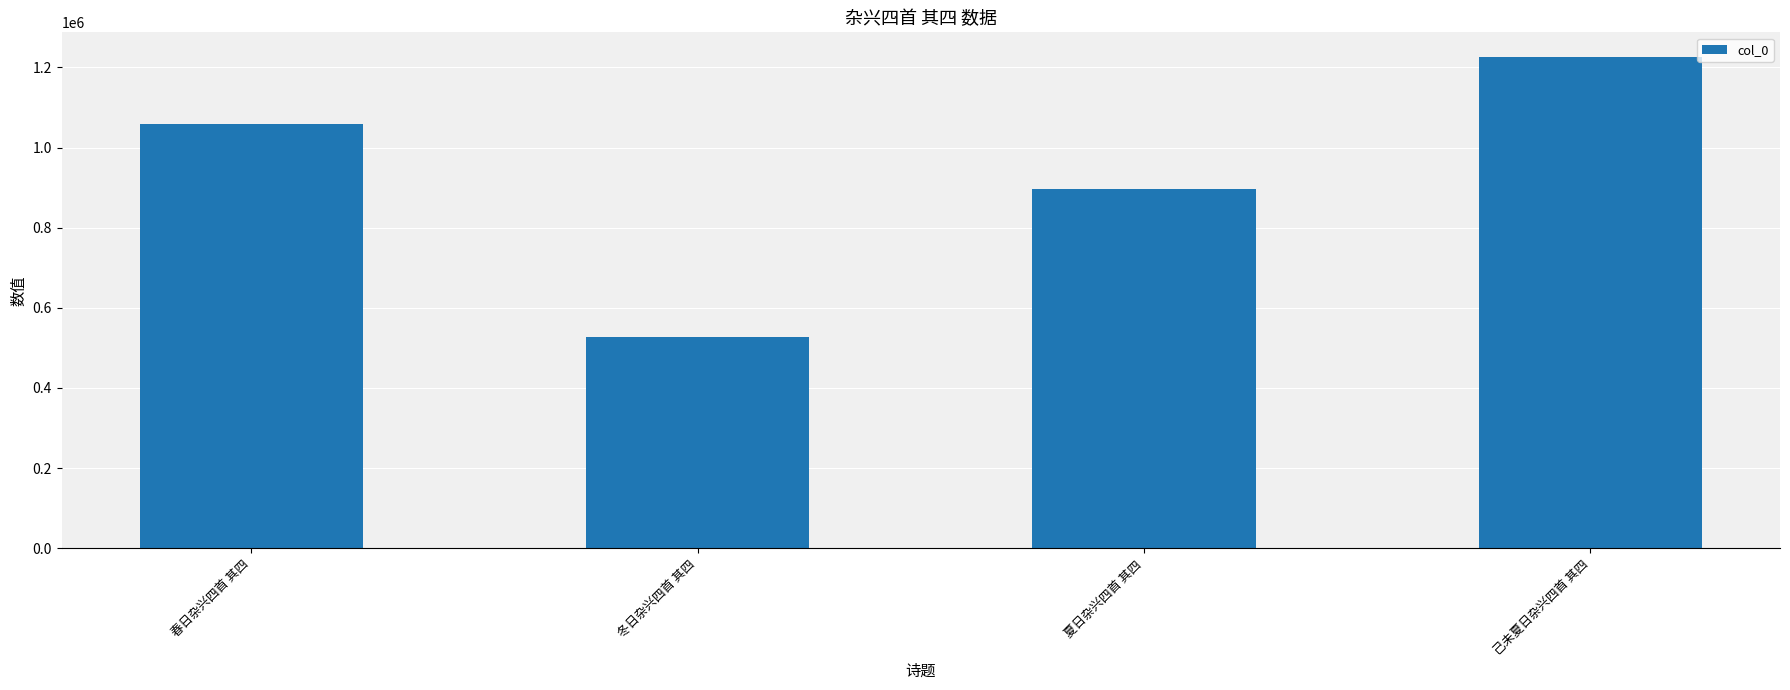

Reading right to left, extract all data points from this chart.

1226351	897206	526711	1058906